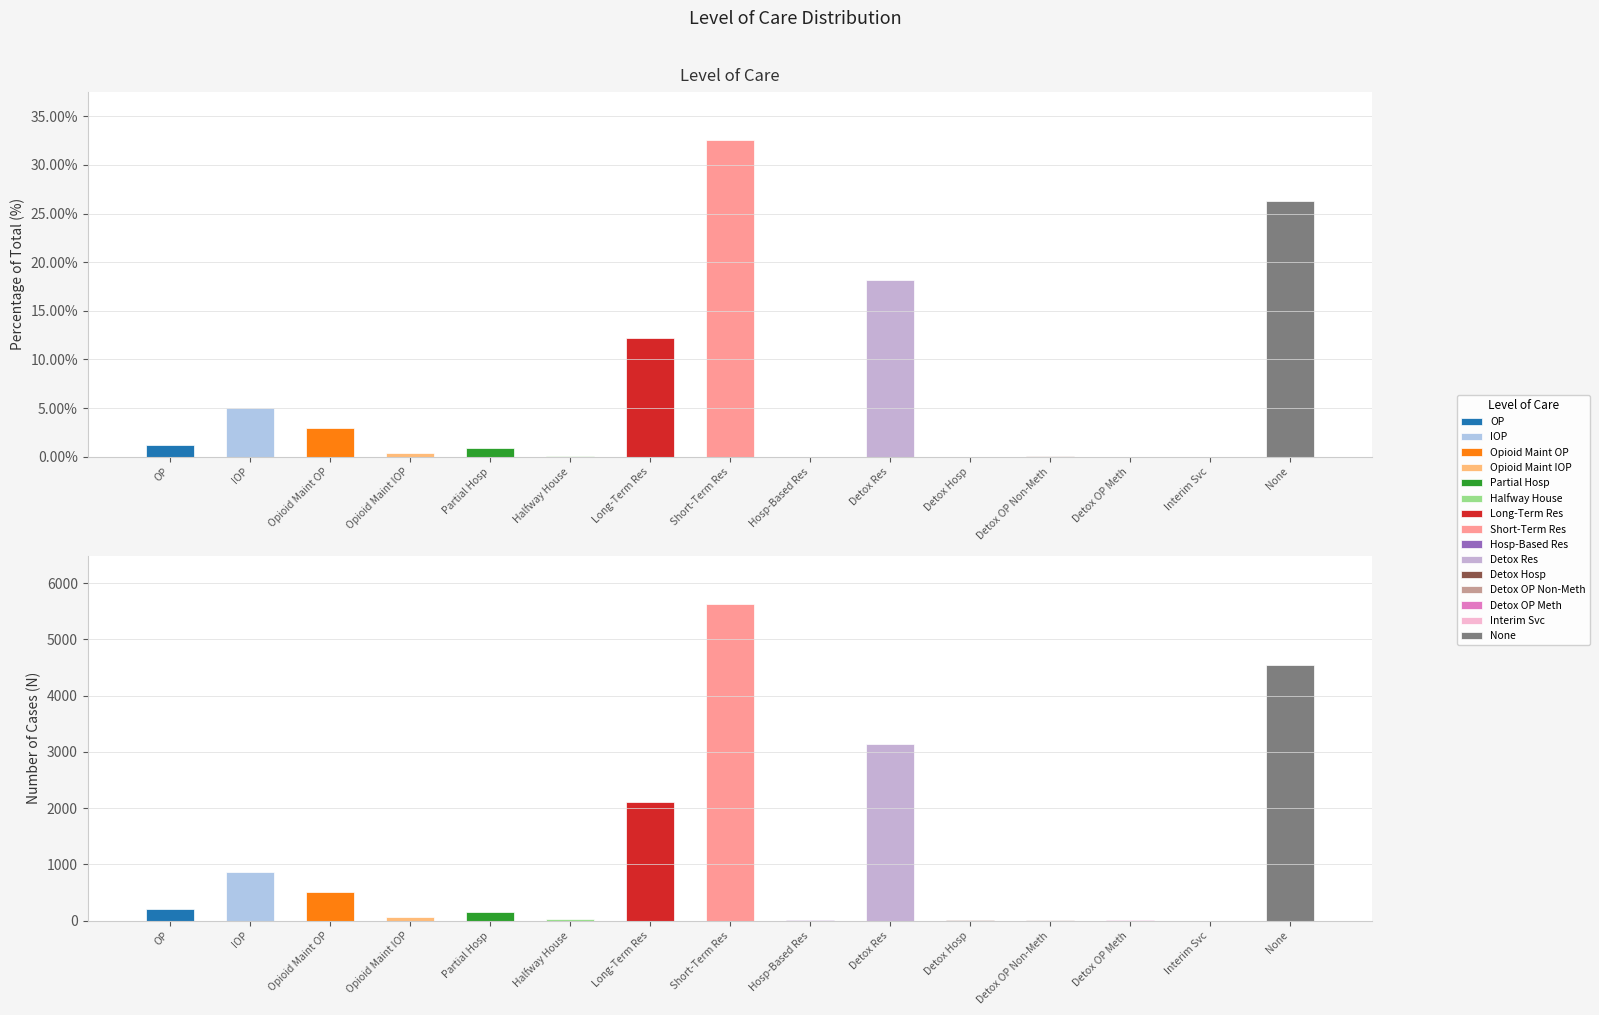

What is the total value across all series at Partial Hospitalization/Transition Care?

154.9